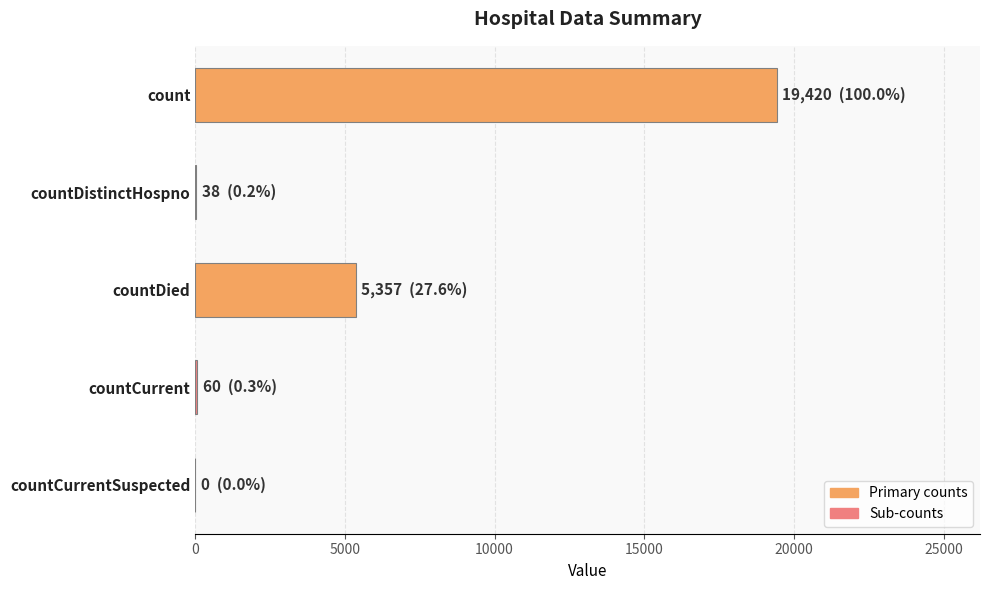

What is the sum of all values?

24875